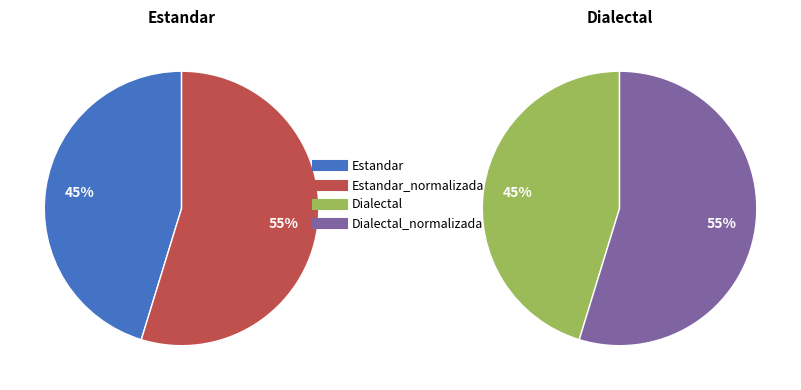

Count the number of slices in the pie.

4